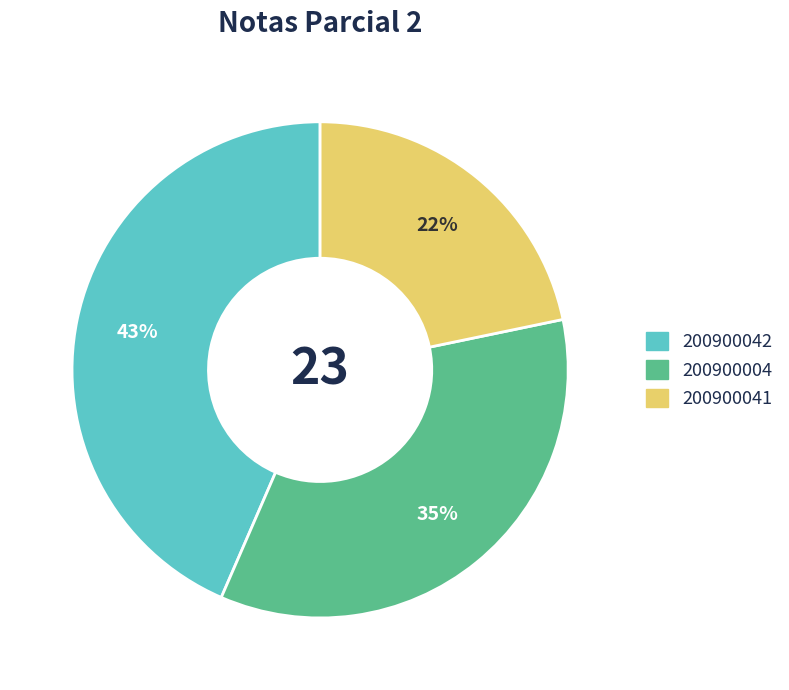

Which slice is the smallest?

200900041